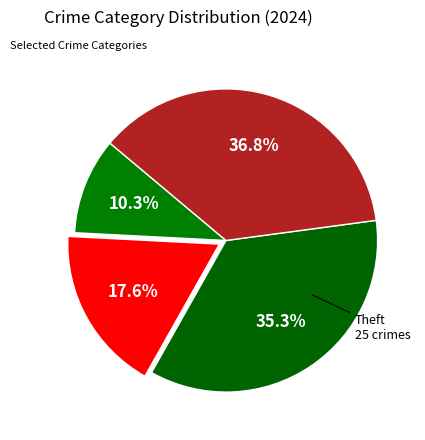

Does any single category account for the majority?

No